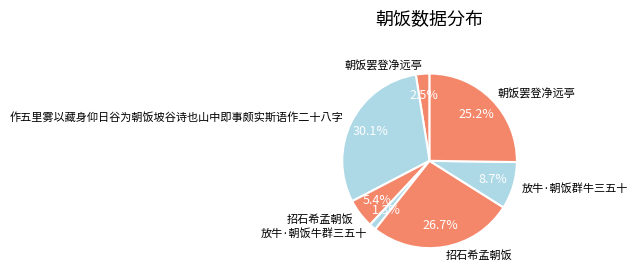

To the nearest percent, what is the average slice percentage?

14%